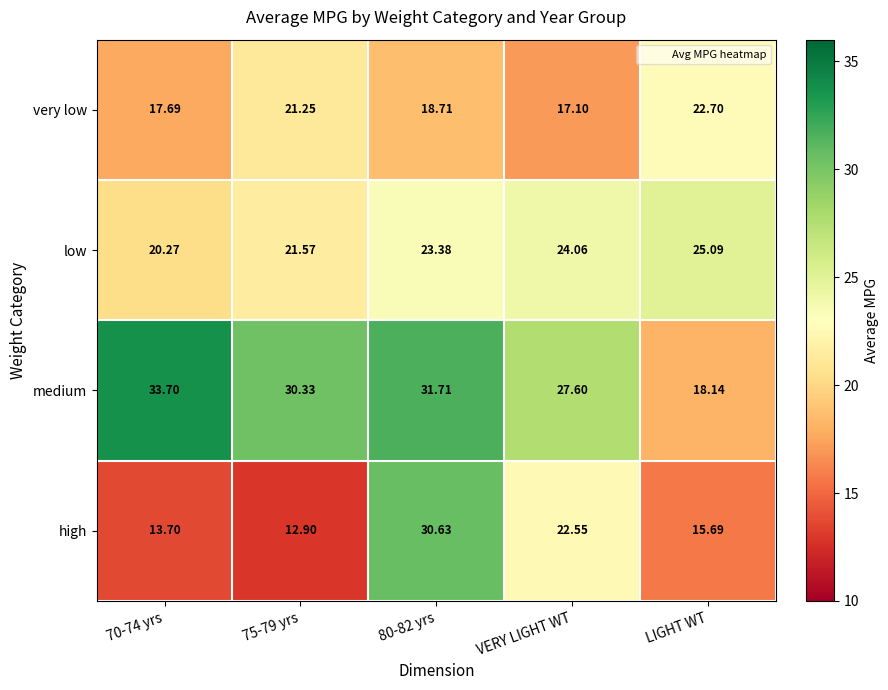

Which series has the largest total across all categories?

medium